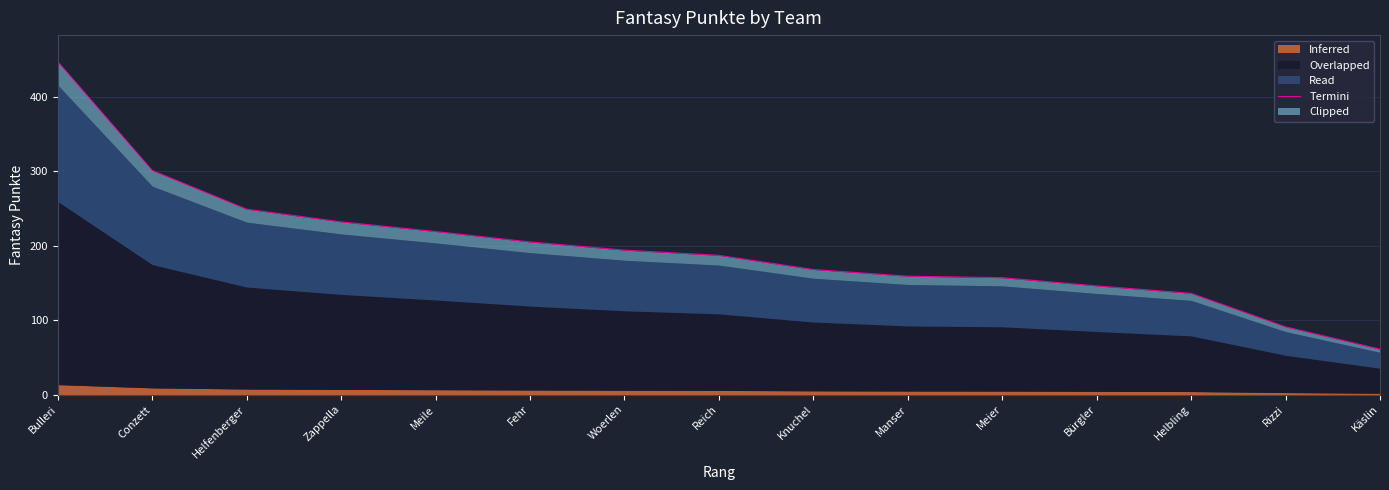

What is the difference between the maximum and minimum values?

386